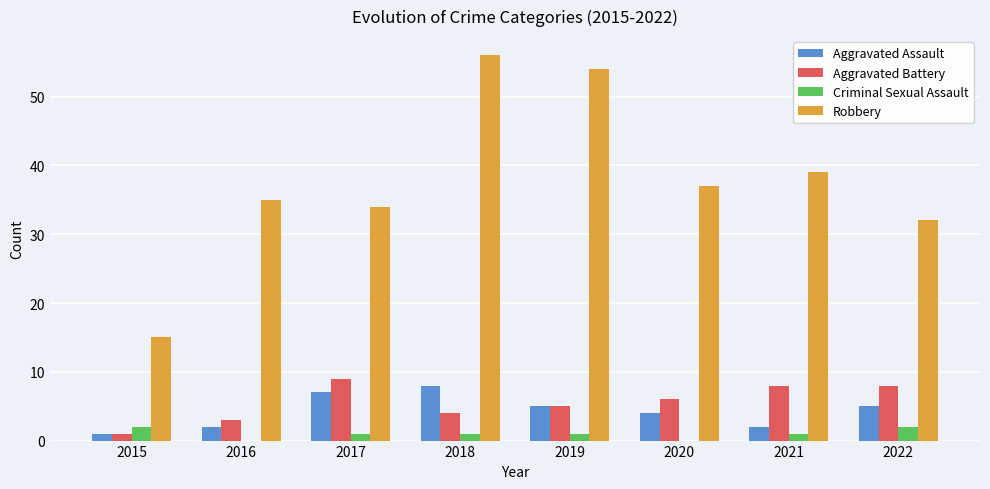

Between 2015 and 2017, which series saw the biggest shift?

Robbery